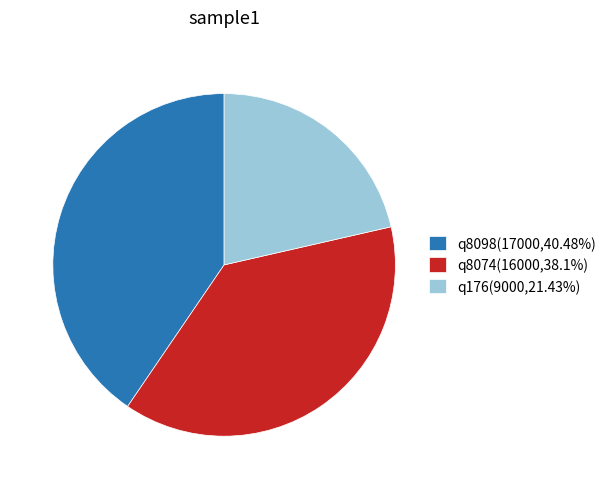

Is there a majority slice in this chart?

No